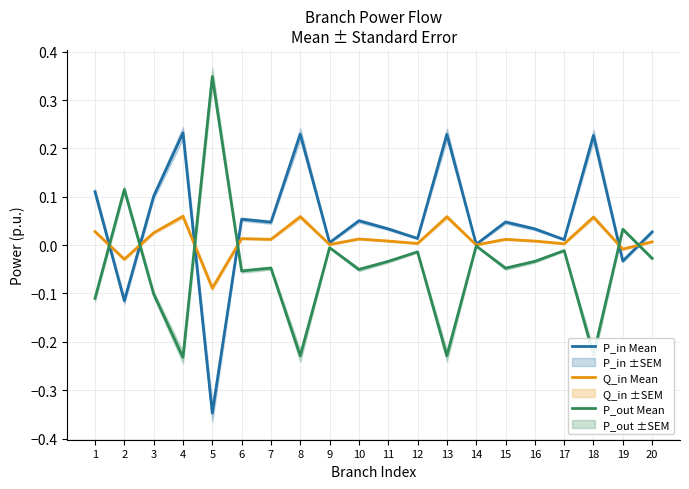

How many data points does each series have?

20